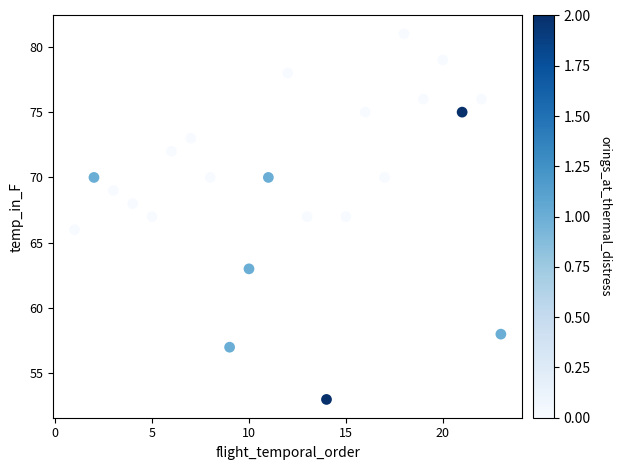

What is the range of Y values (max minus min)?

28